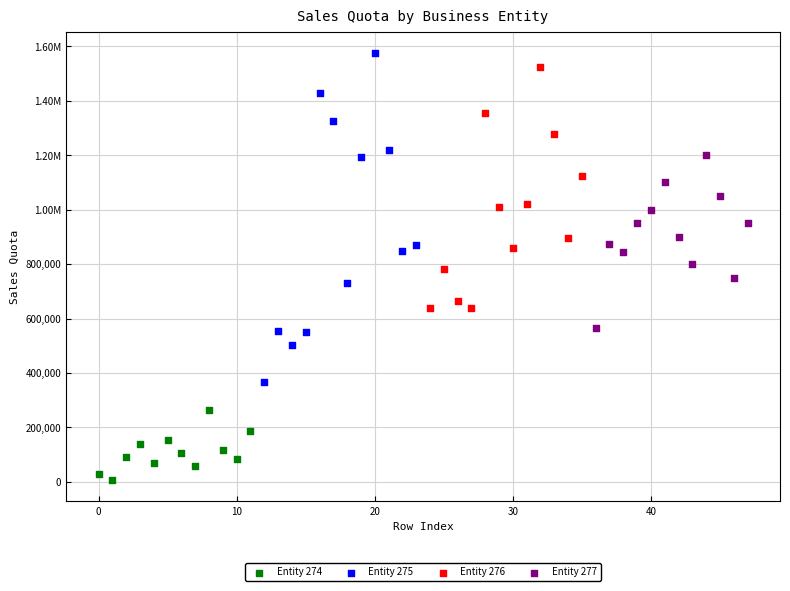

What are all the series names shown in the legend?

Entity 274, Entity 275, Entity 276, Entity 277